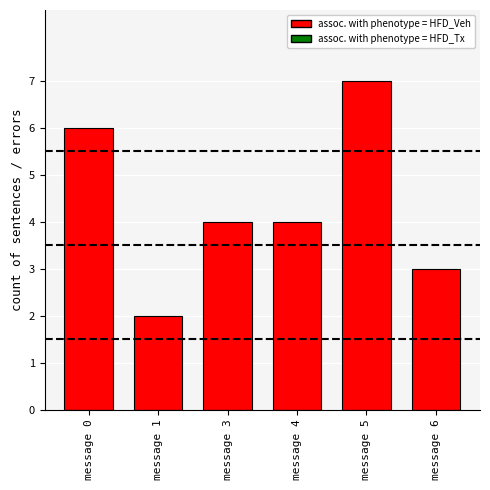

At which category does the chart reach its peak across all series?

message 5